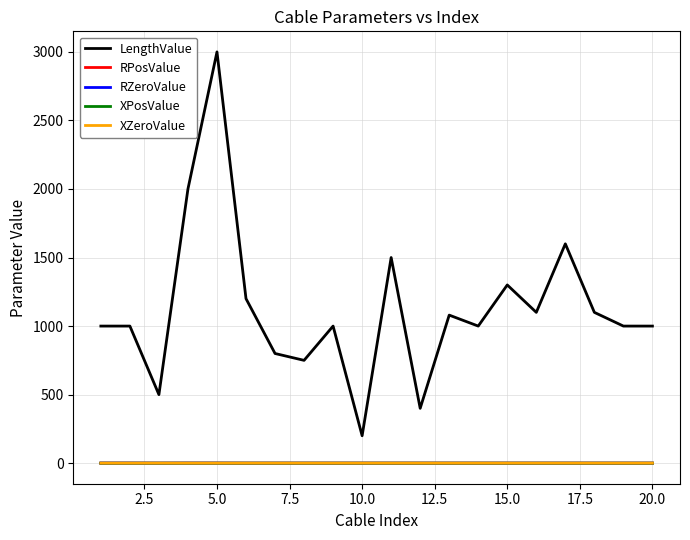

Which series has the largest total across all categories?

LengthValue